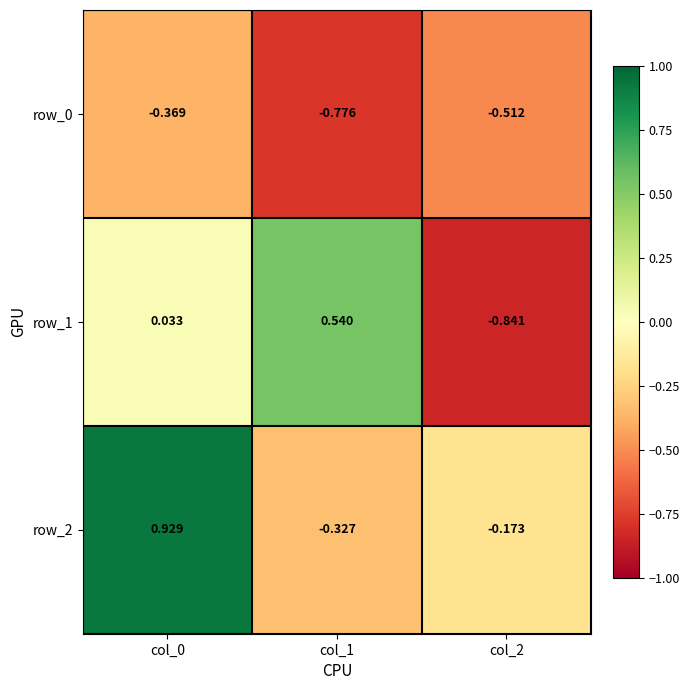

At how many categories does at least one series exceed 0?

2